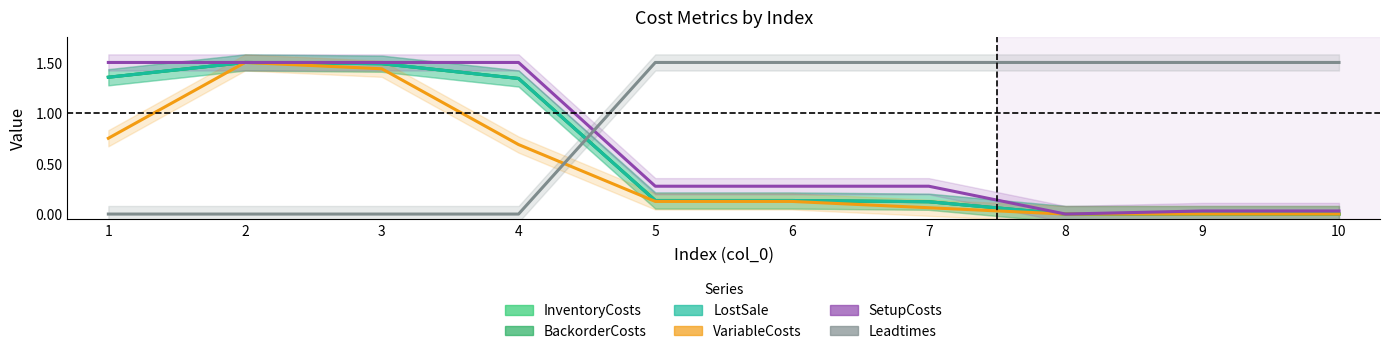

The InventoryCosts series shows 0.7 at 4. True or false?

False